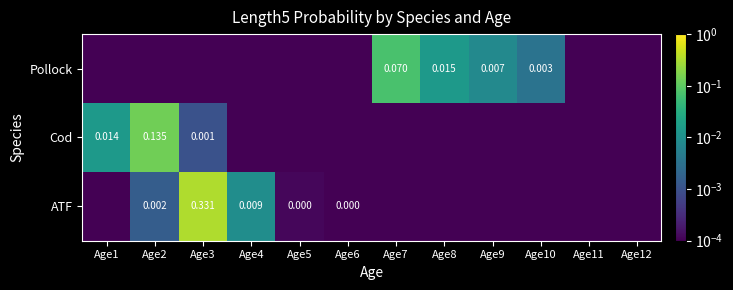

Count the number of categories in the chart.

12